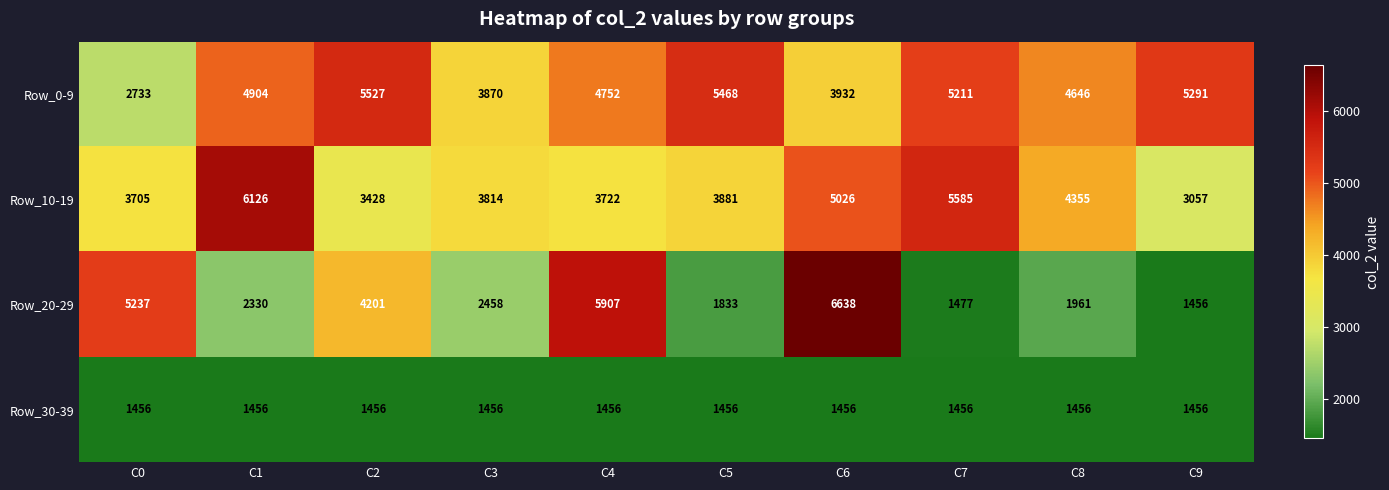

What is the approximate value of Row_10-19 at C7, to the nearest 50?

5600